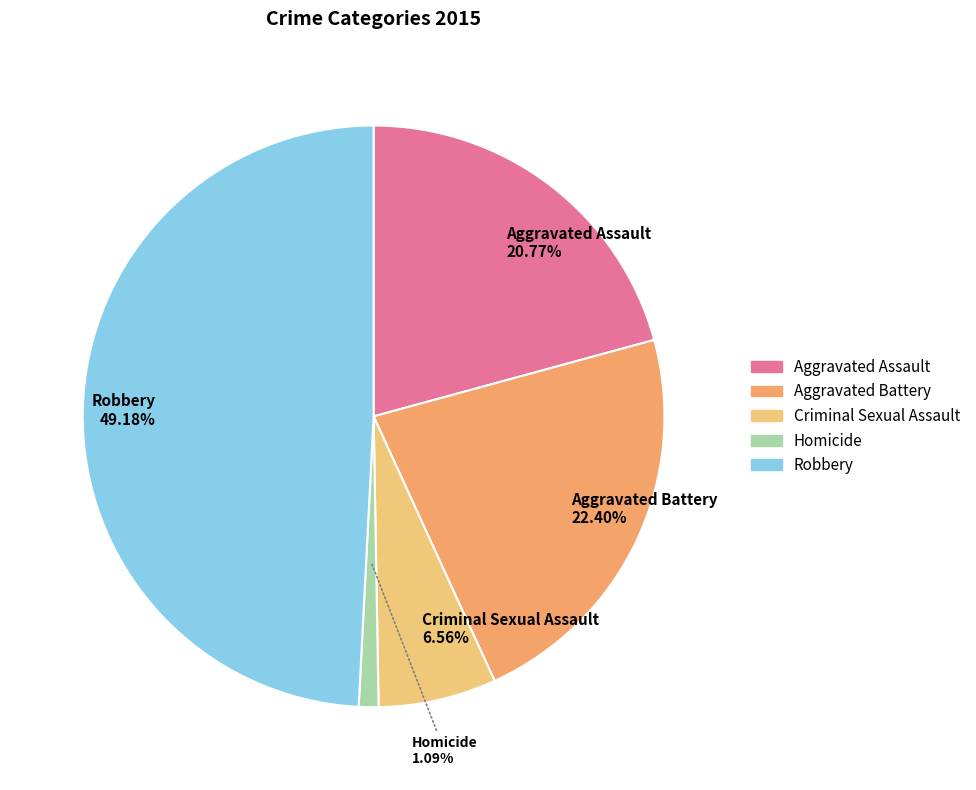

True or false: Homicide accounts for 1% of the total.

True